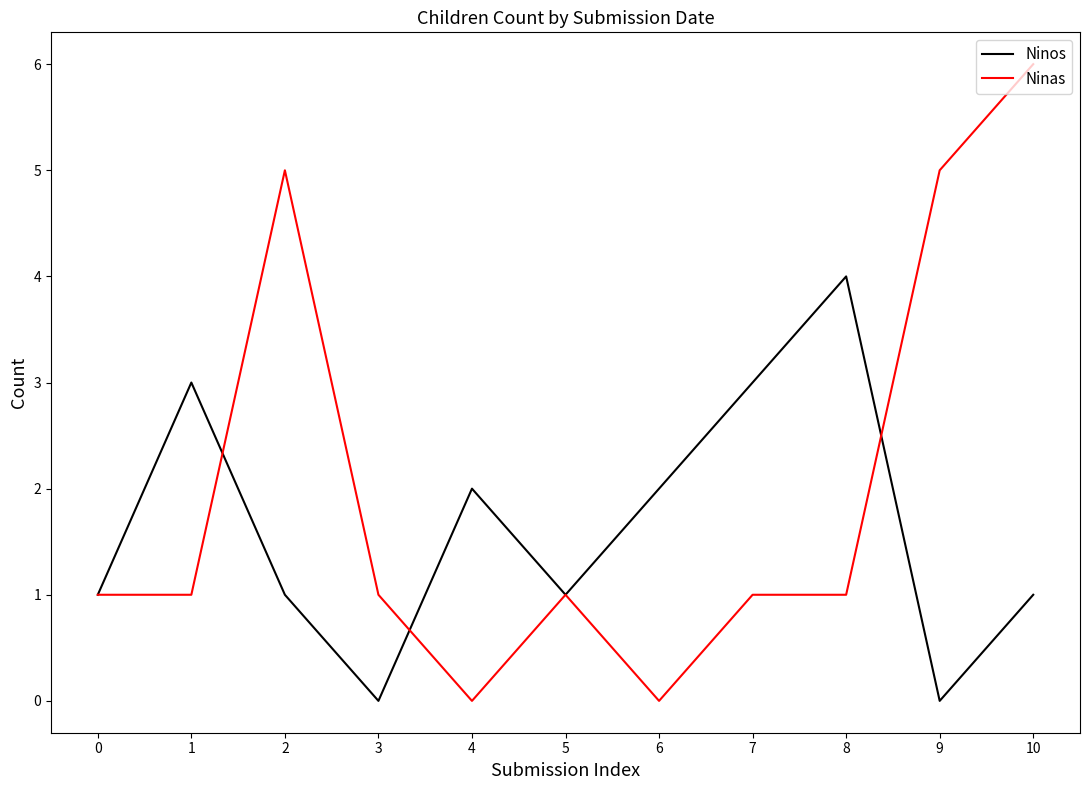

At which category is the sum across all series the highest?

10